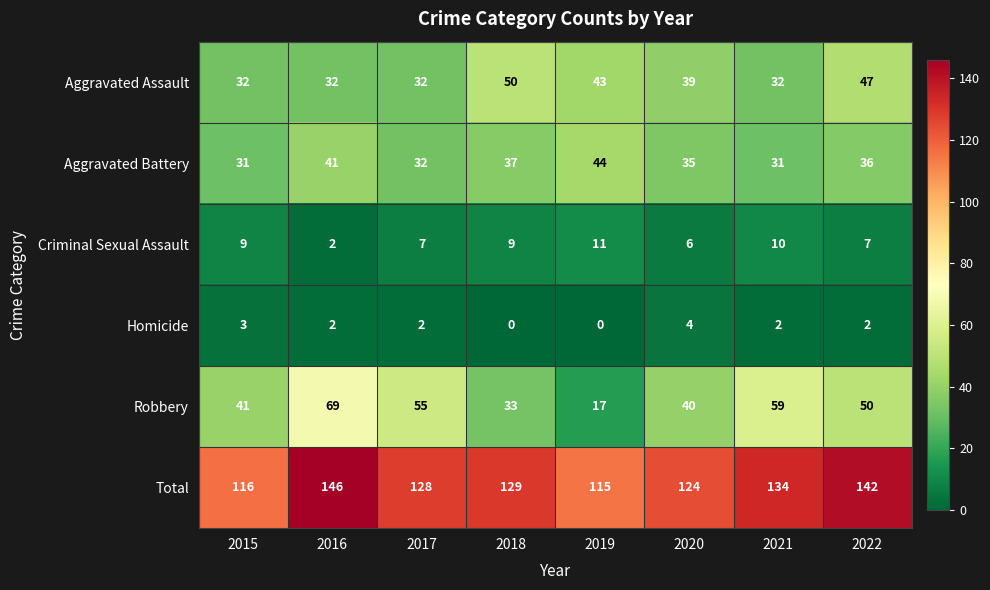

At 2015, list the series in order from smallest to largest.

Homicide, Criminal Sexual Assault, Aggravated Battery, Aggravated Assault, Robbery, Total